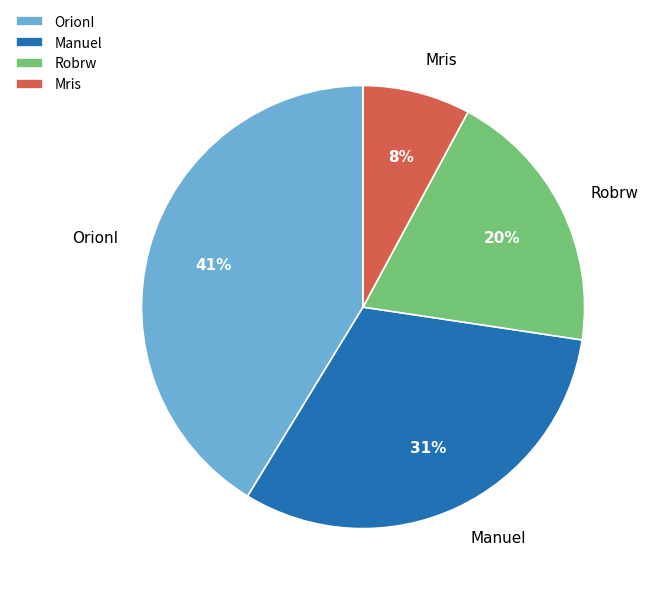

Which slice is the smallest?

Mris